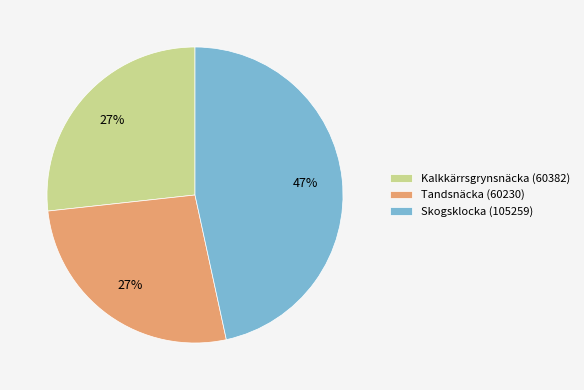

Combined, do Skogsklocka (105259) and Kalkkärrsgrynsnäcka (60382) account for over 50%?

Yes